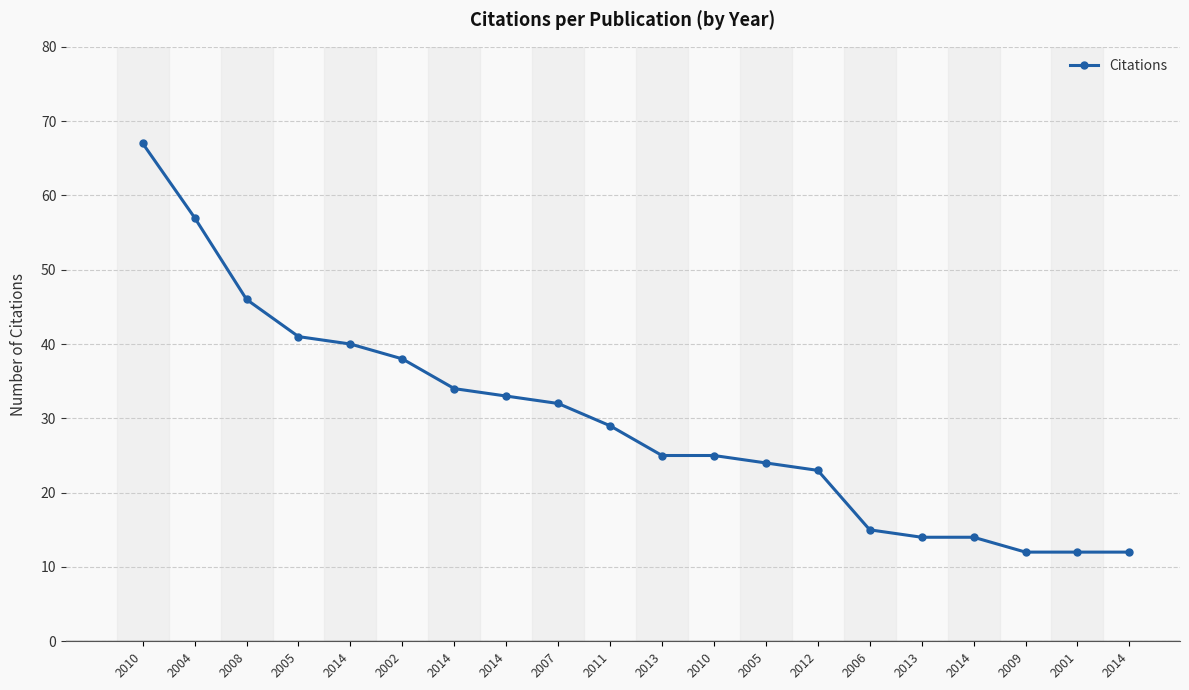

Reading right to left, extract all data points from this chart.

2014=12	2001=12	2009=12	2014=14	2013=14	2006=15	2012=23	2005=24	2010=25	2013=25	2011=29	2007=32	2014=33	2014=34	2002=38	2014=40	2005=41	2008=46	2004=57	2010=67